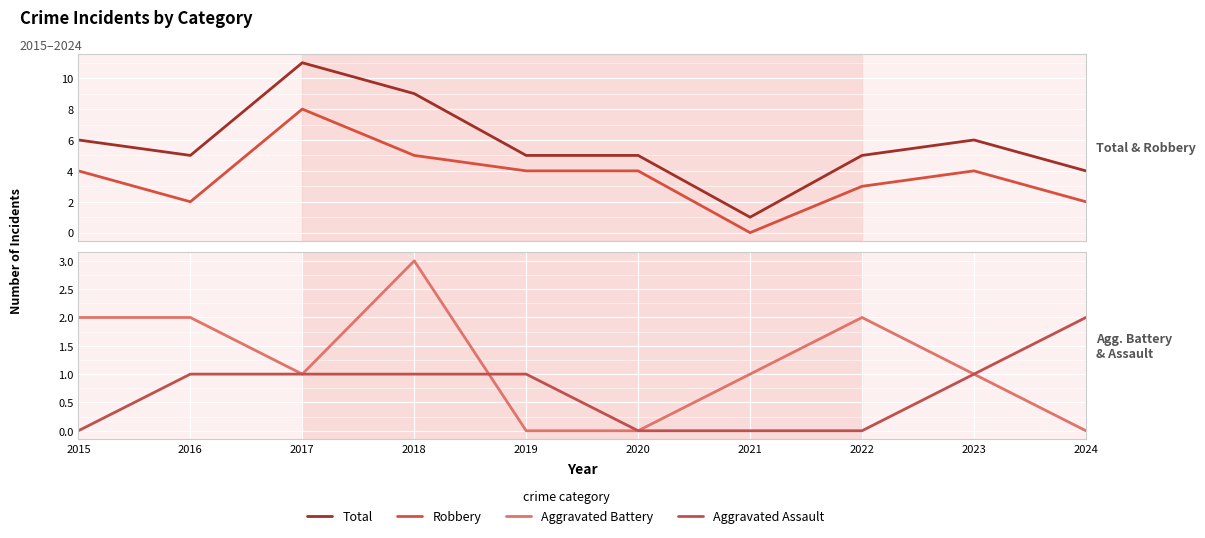

Between which two adjacent categories do Aggravated Battery and Robbery first intersect?

2020 and 2021